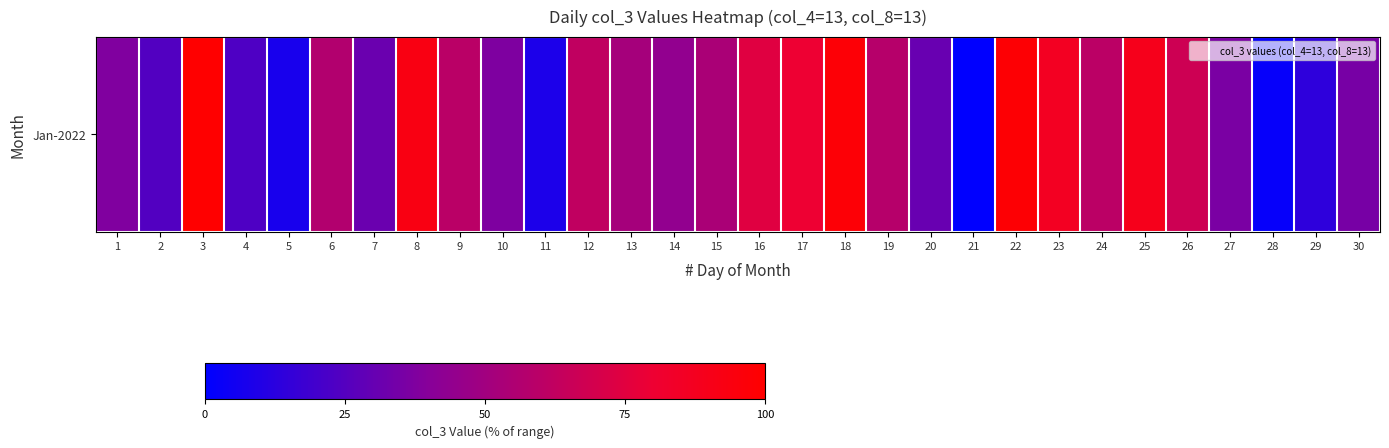

Which label corresponds to the largest value in the chart?

3